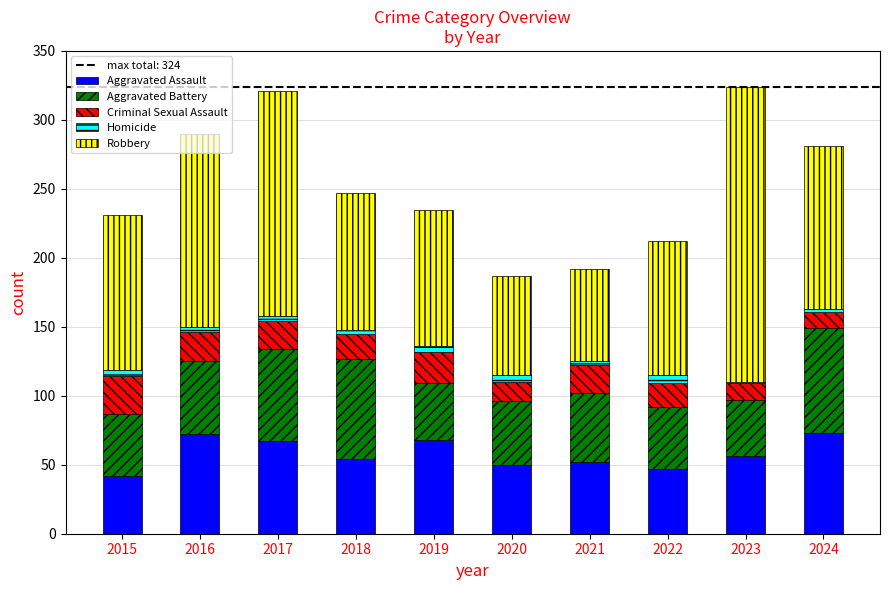

Does the chart contain stacked bars?

Yes